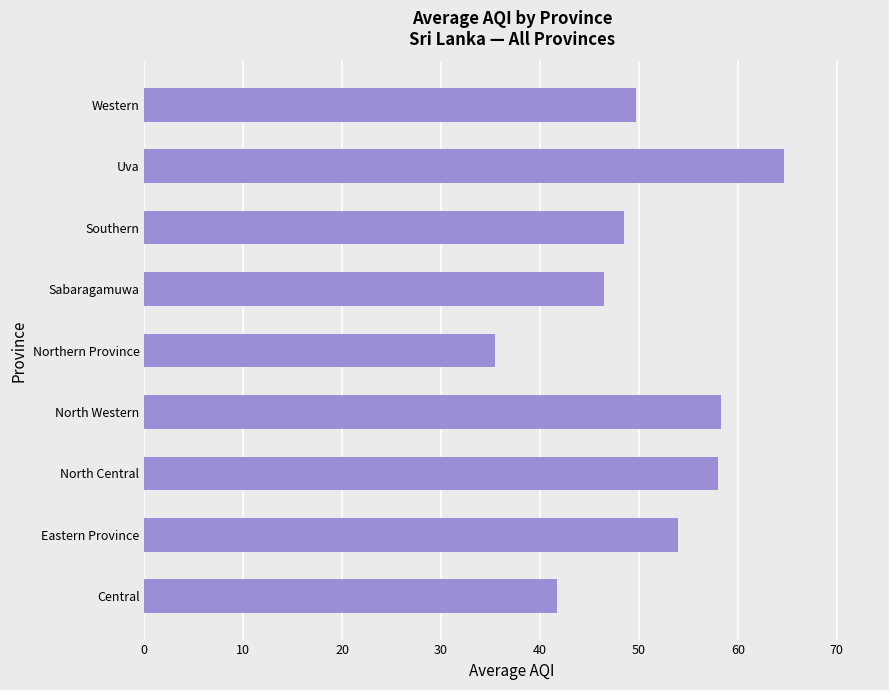

Where is the data nearest to the value 50?

Western